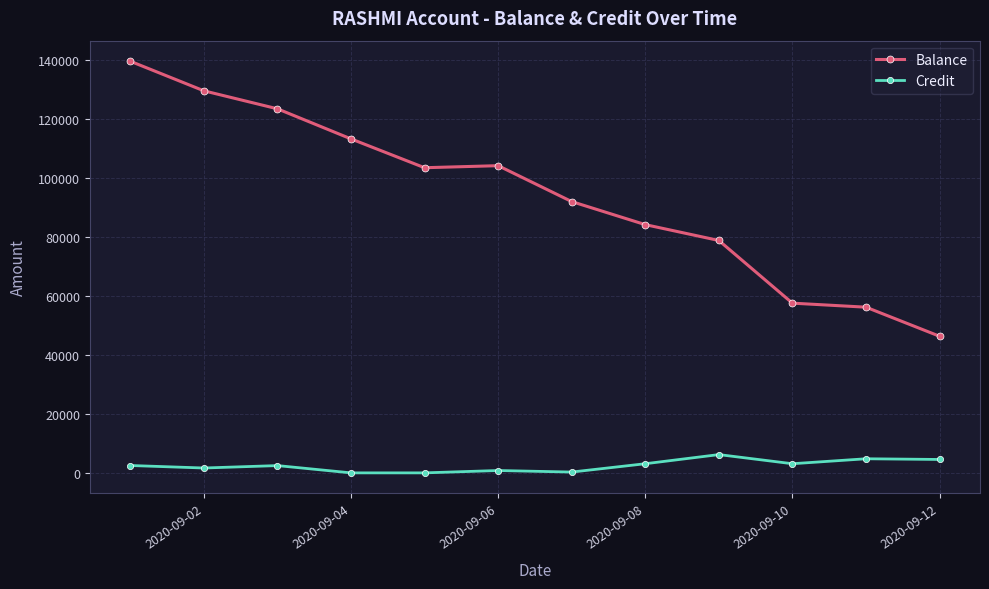

Rank the series by their average value, from highest to lowest.

Balance, Credit